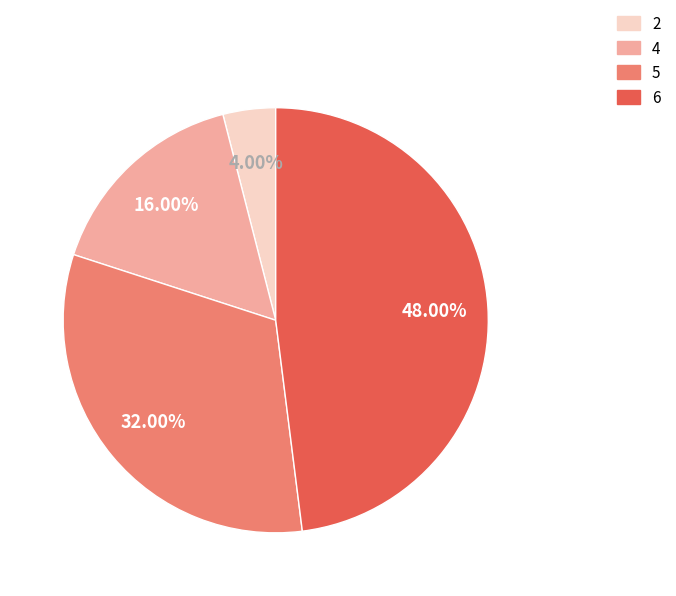

To the nearest percent, what portion does 2 represent?

4%